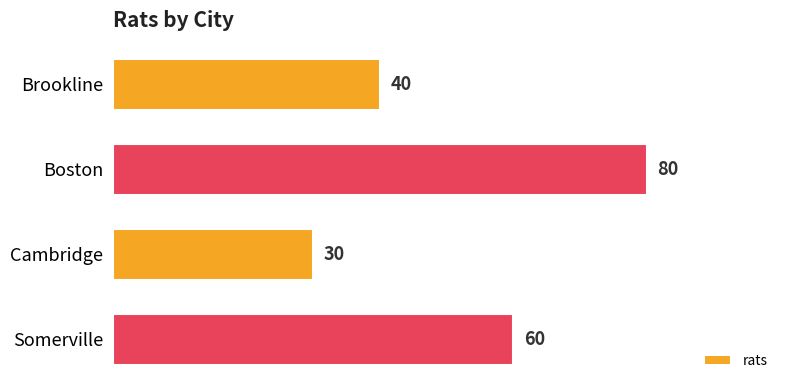

Which label corresponds to the largest value in the chart?

Boston